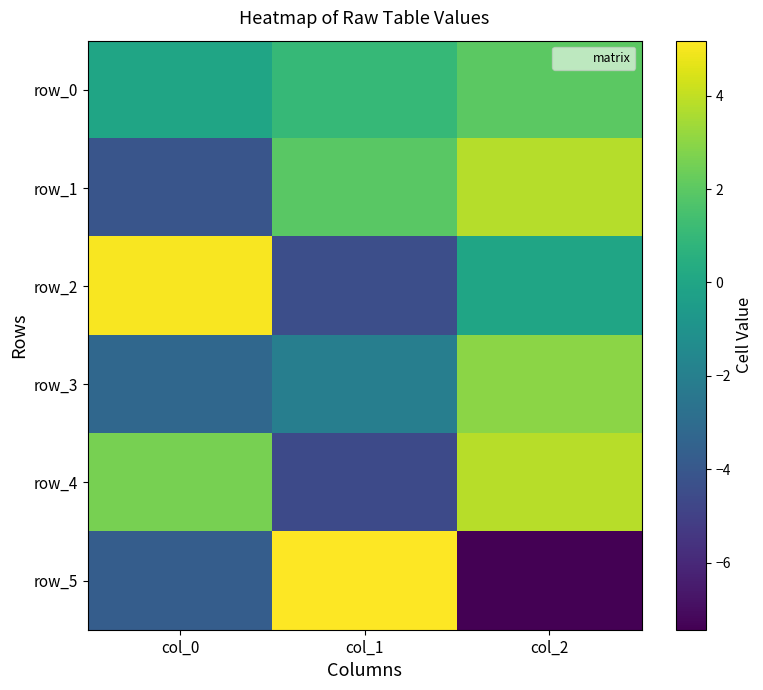

Reading left to right, transcribe all the data shown in this chart.

row_0: col_0=0.0	col_1=1.0	col_2=2.0
row_1: col_0=-4.1	col_1=2.0	col_2=3.8
row_2: col_0=5.1	col_1=-4.4	col_2=-0.0
row_3: col_0=-3.2	col_1=-2.0	col_2=3.0
row_4: col_0=2.6	col_1=-4.6	col_2=3.8
row_5: col_0=-3.7	col_1=5.2	col_2=-7.4